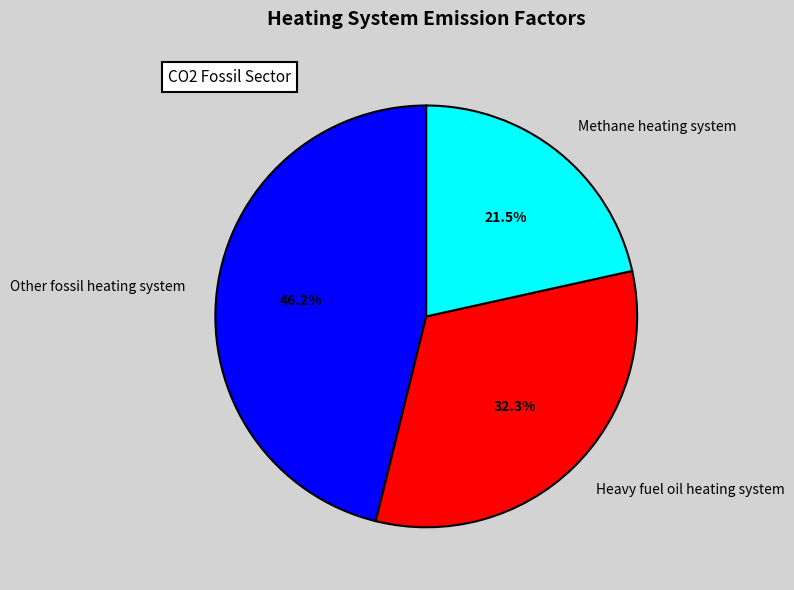

Count the number of slices in the pie.

3